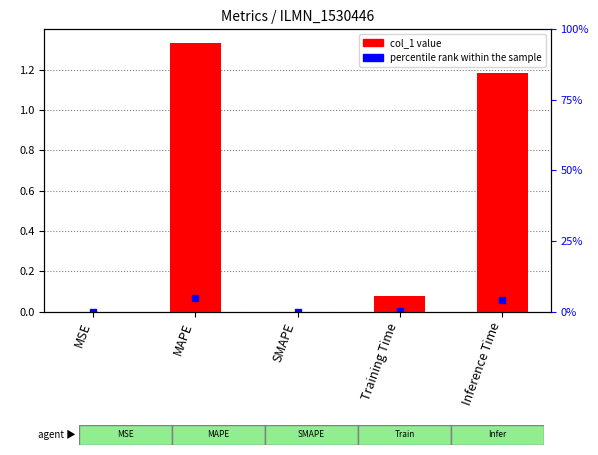

The percentile rank within the sample series shows 0.0 at Inference Time. True or false?

True